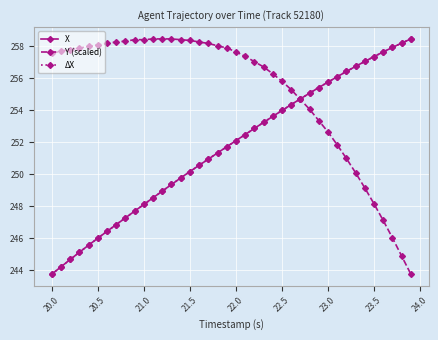

Is this an area chart (filled region under the line)?

No